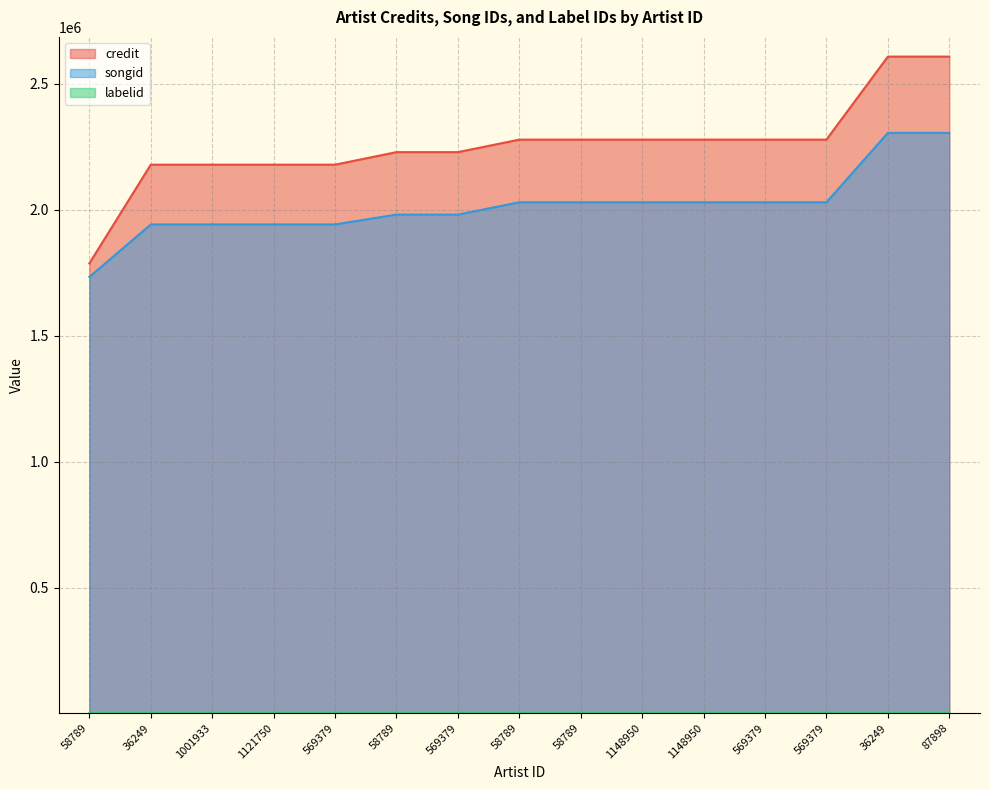

What is the value of the songid point at the 5th from the left?

1942425